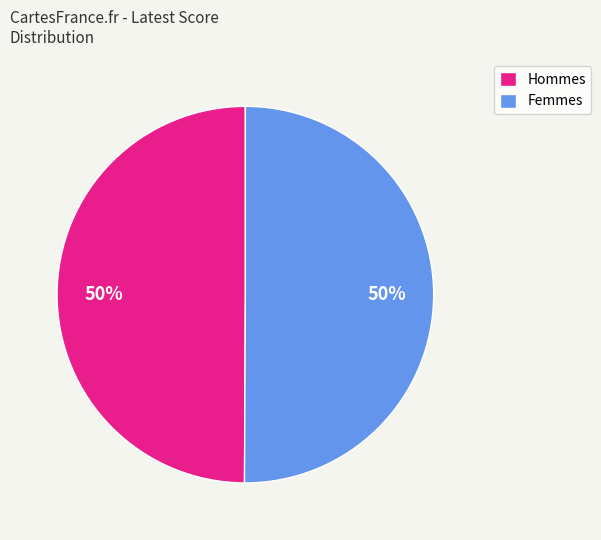

To the nearest percent, what portion does Femmes represent?

50%